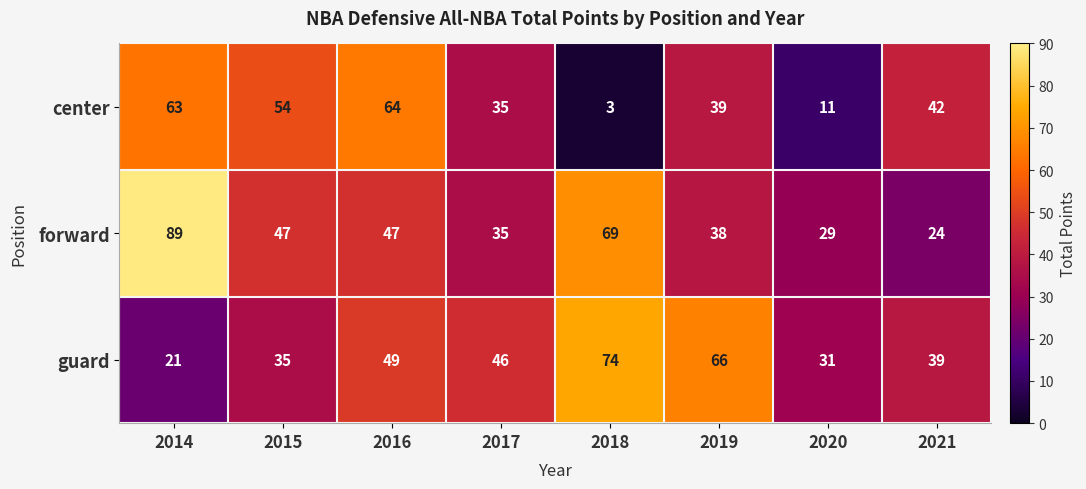

What is the minimum value shown in the chart?

3